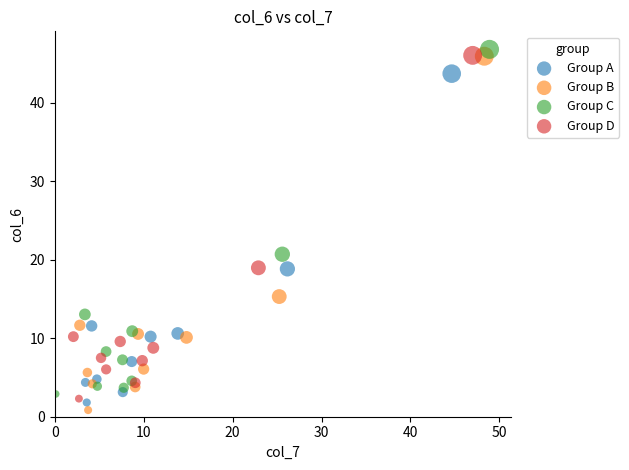

Which series has the largest Y range (max minus min)?

Group B